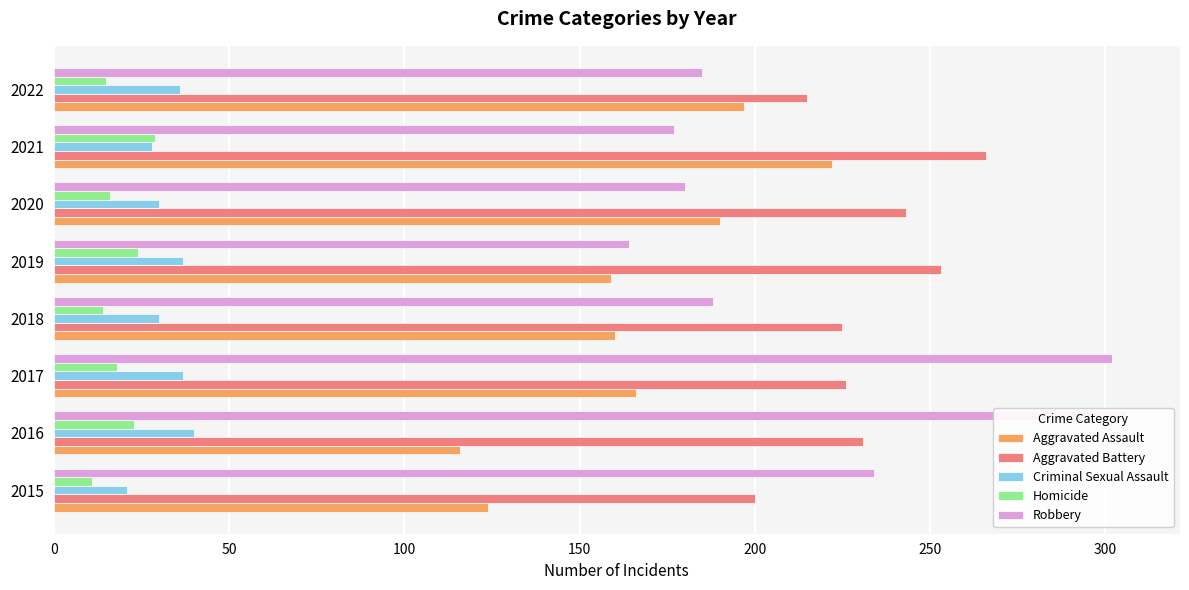

Rank the series at 2022 from lowest to highest value.

Homicide, Criminal Sexual Assault, Robbery, Aggravated Assault, Aggravated Battery